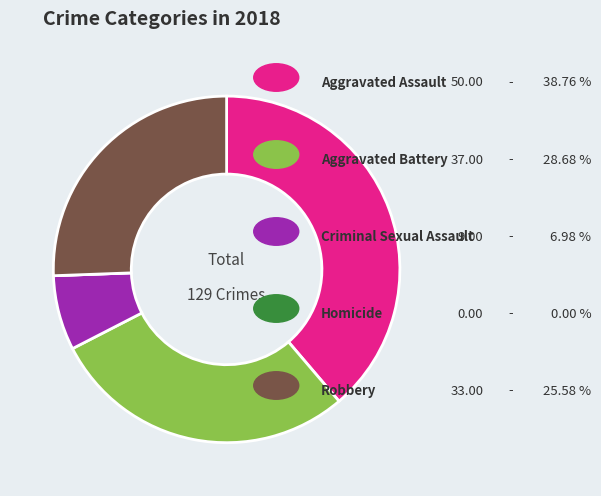

Is there any slice that represents more than half of the pie?

No